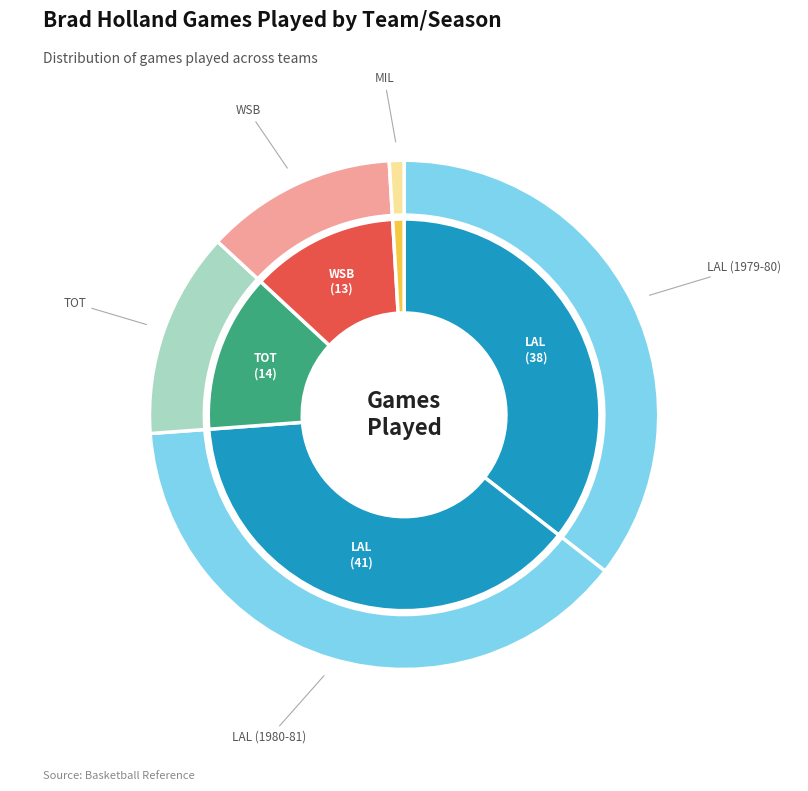

How many slices are in this pie chart?

5